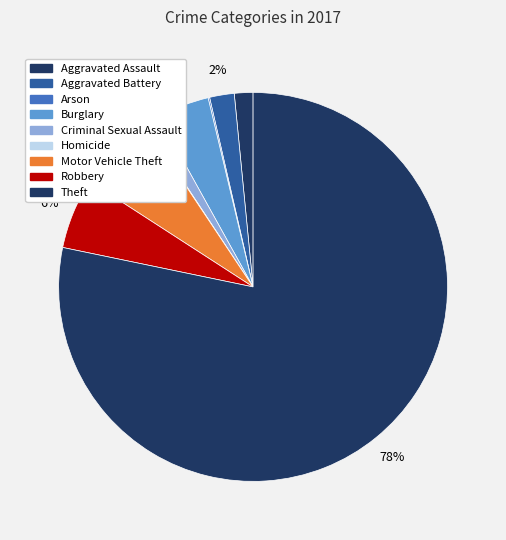

Do Arson and Homicide together represent more than half of the pie?

No